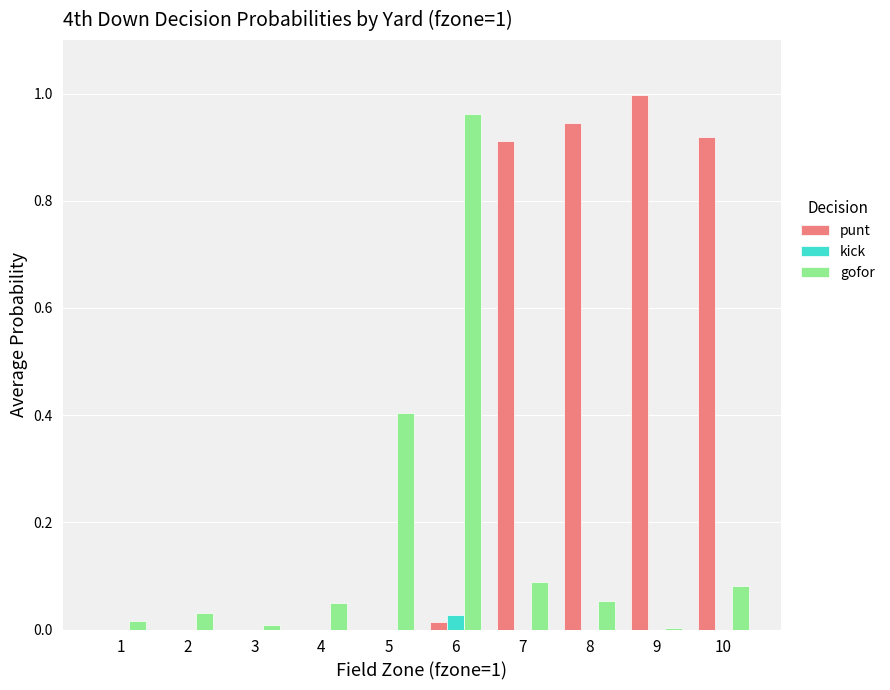

The kick series shows 0.0 at 3. True or false?

True